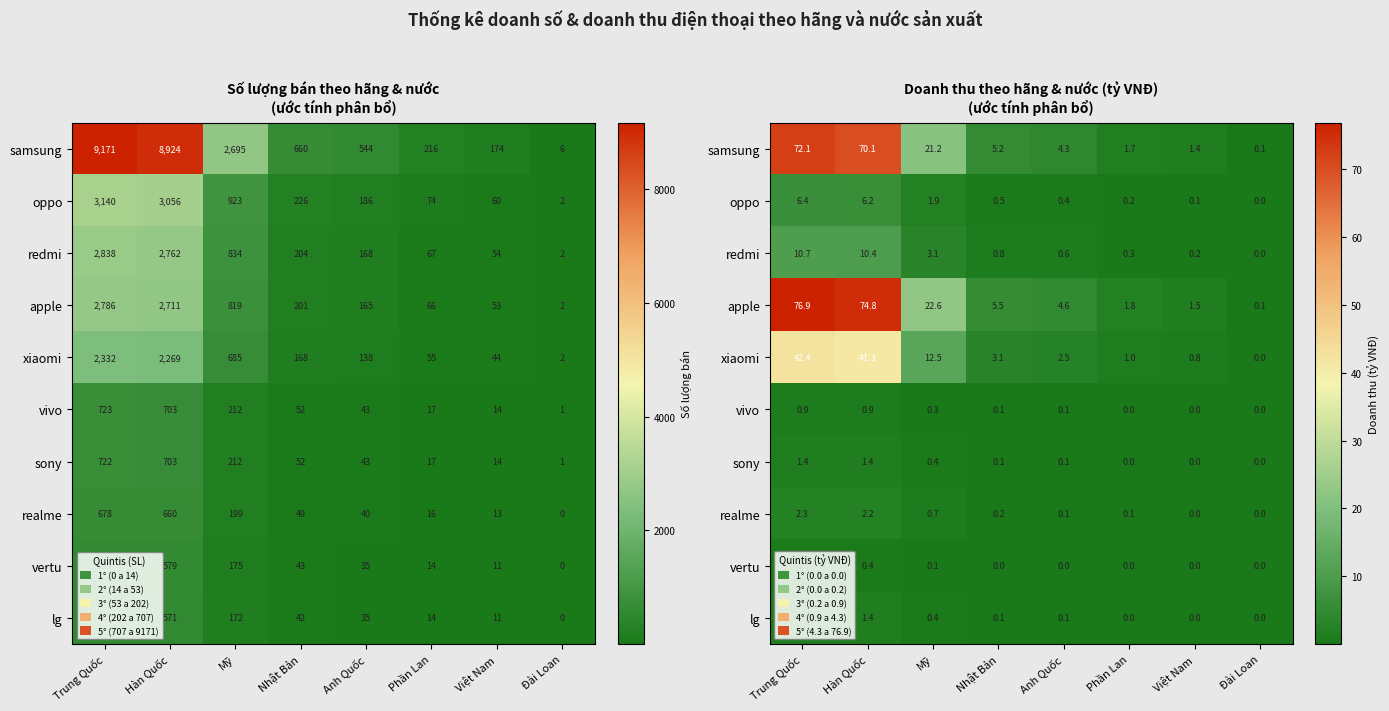

At how many categories does at least one series exceed 37?

2